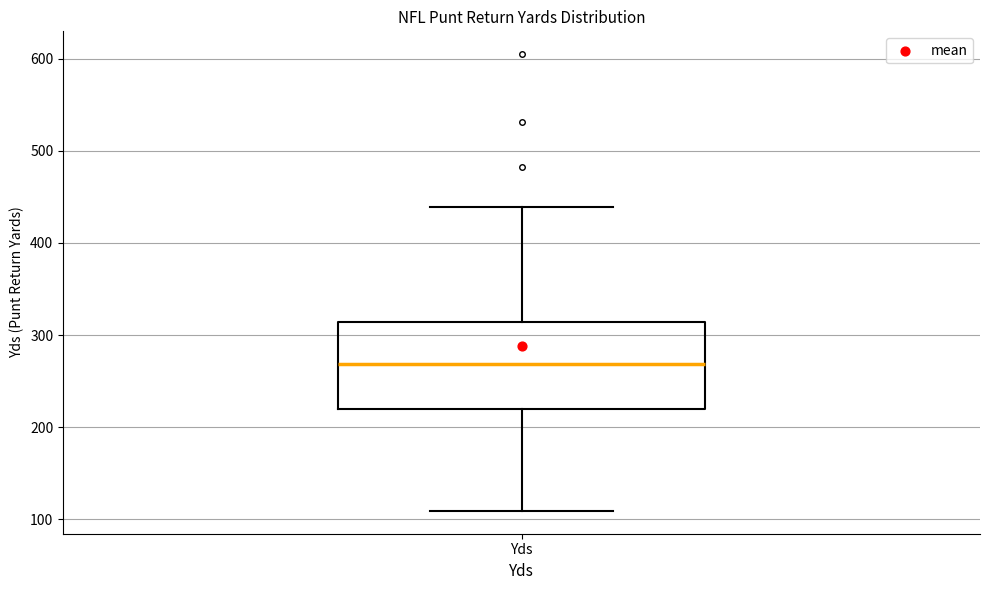

Read this box plot against the y-axis: the position of the median line, the range covered by the box, and the ends of both whiskers. The values are not printed on the chart, so give them approximately, as read against the axis.

median 270, box 220 to 310, whiskers 110 to 440